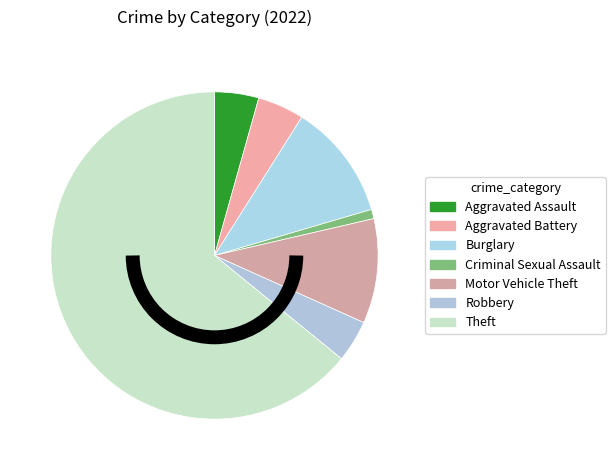

What percentage is the Robbery slice, to the nearest percent?

4%